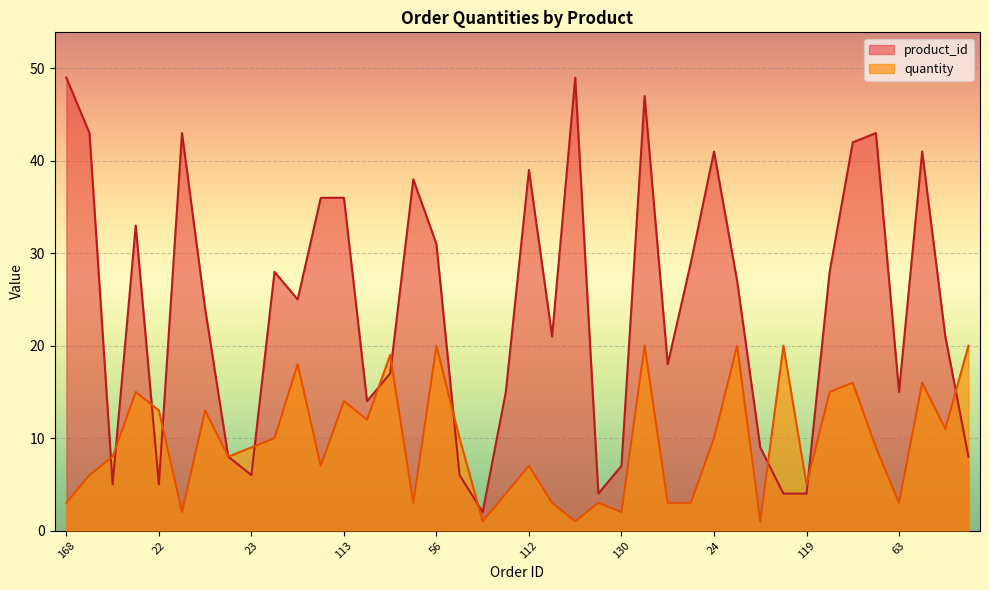

What is the difference between the highest and lowest values at 111?

41